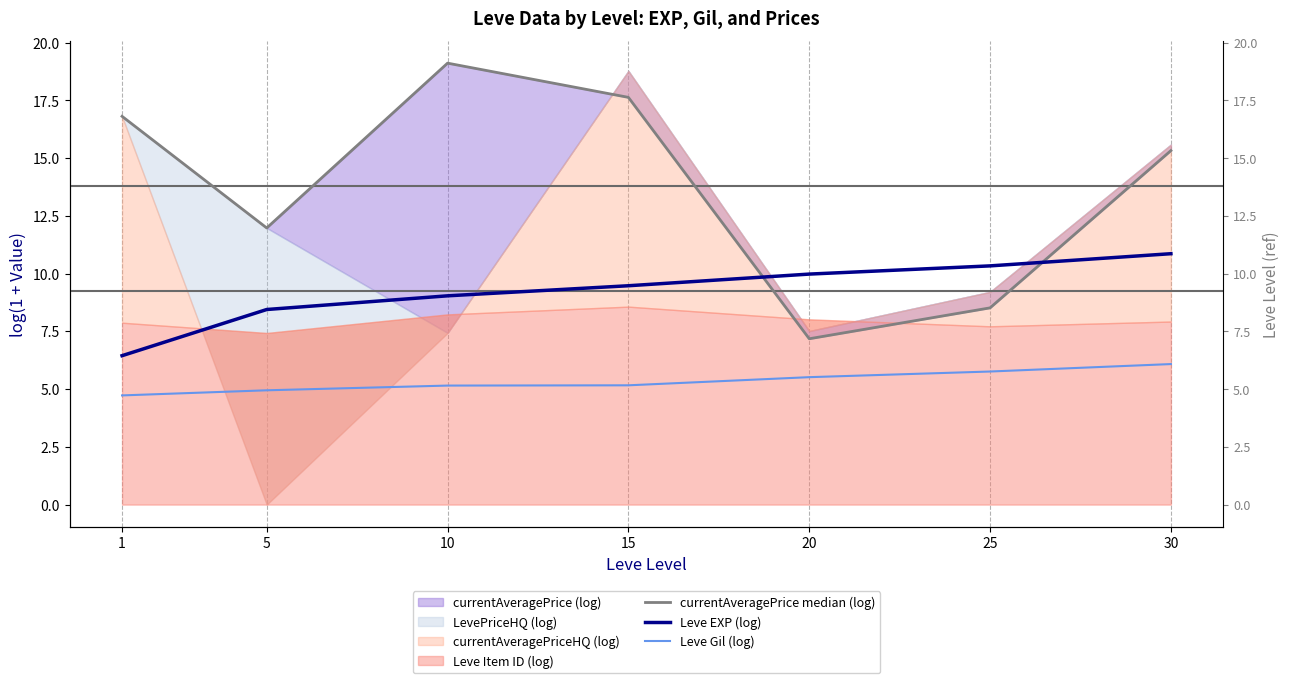

What is the smallest value displayed?

4.7